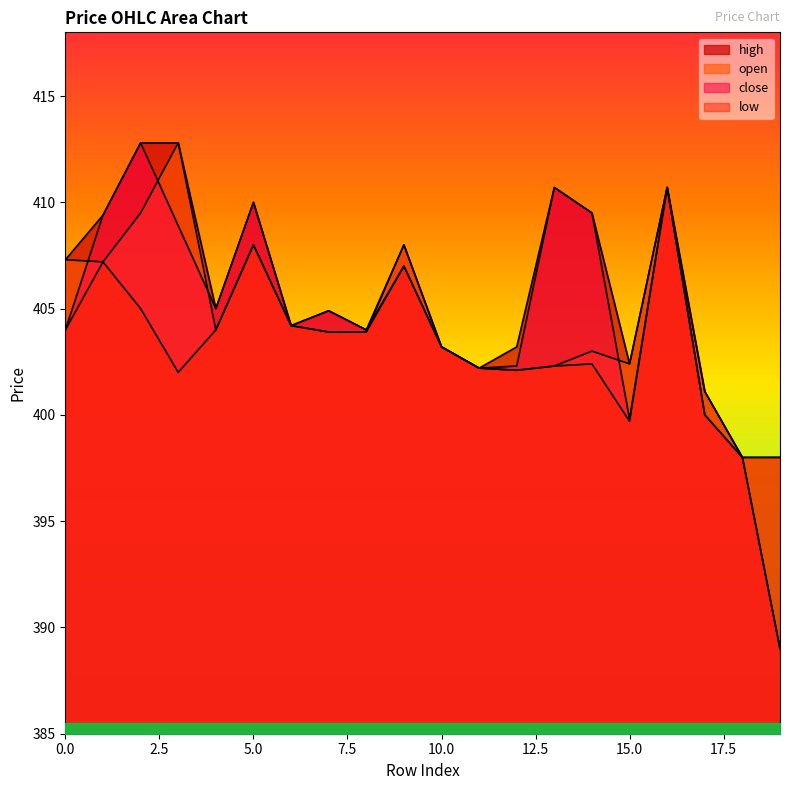

True or false: close has a value of 404.2 at 6.

True